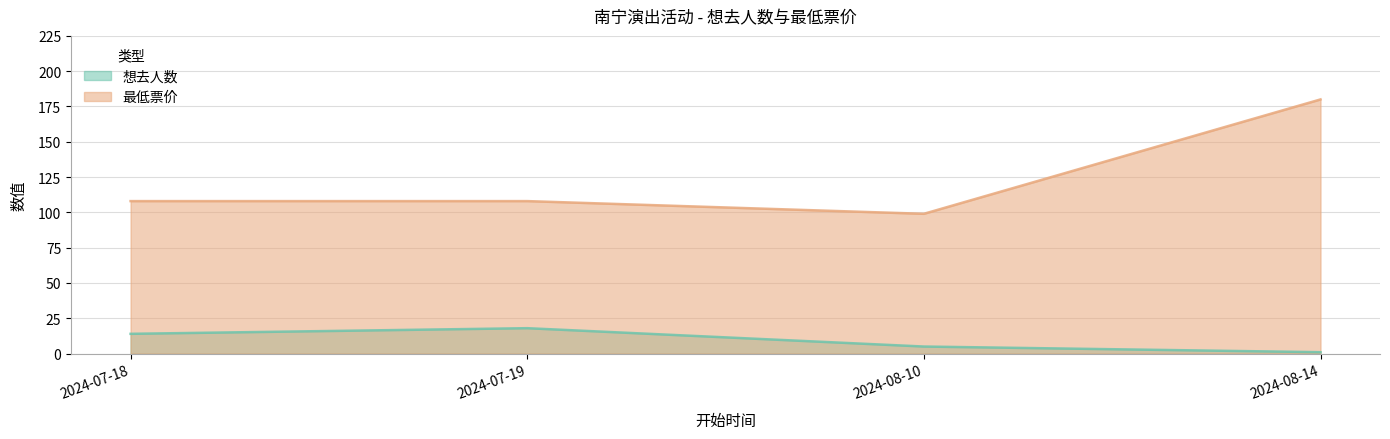

Is it true that 最低票价 equals 255 at 2024-08-14?

False